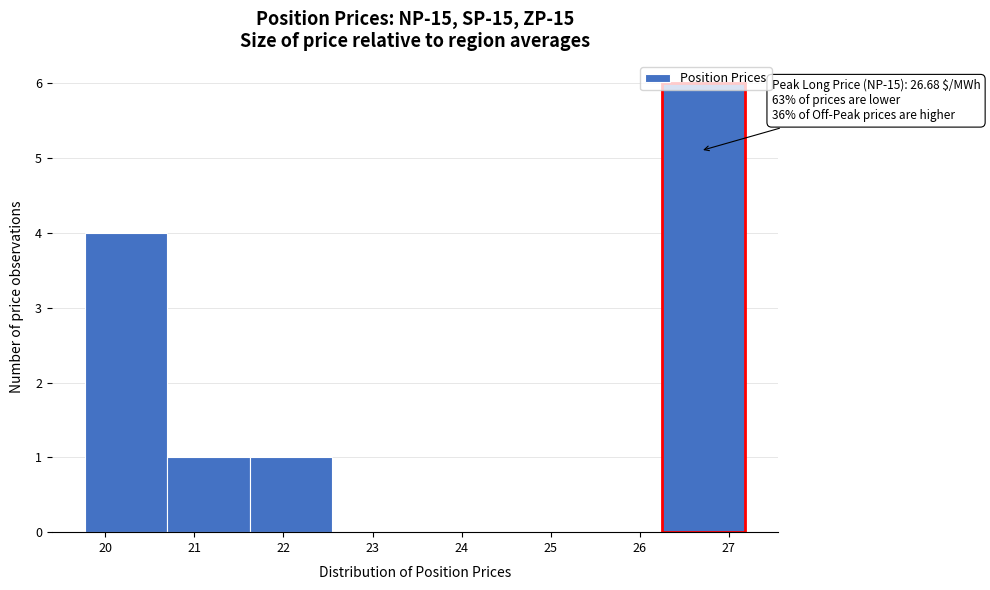

Over which range of the x-axis is the bar tallest?

26.3 to 27.2